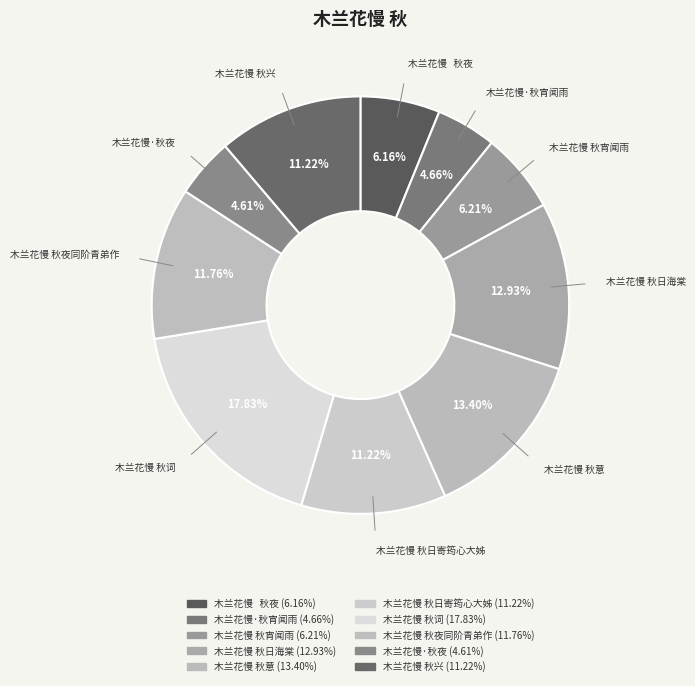

How many segments does this pie chart have?

10